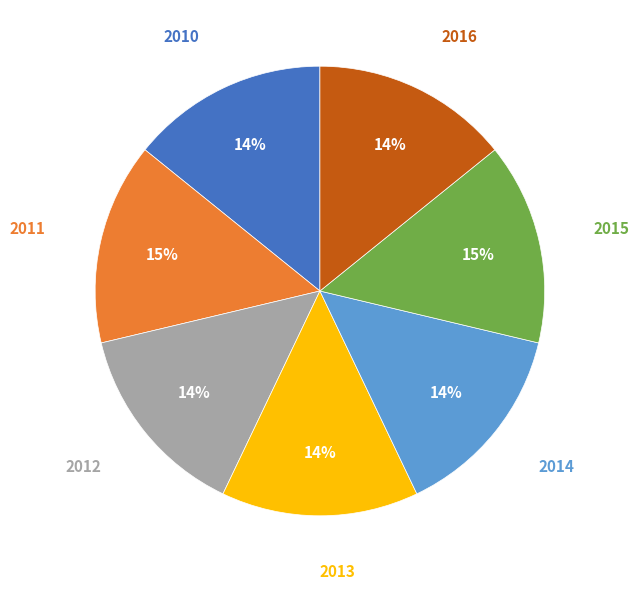

To the nearest percent, what is the average slice percentage?

14%